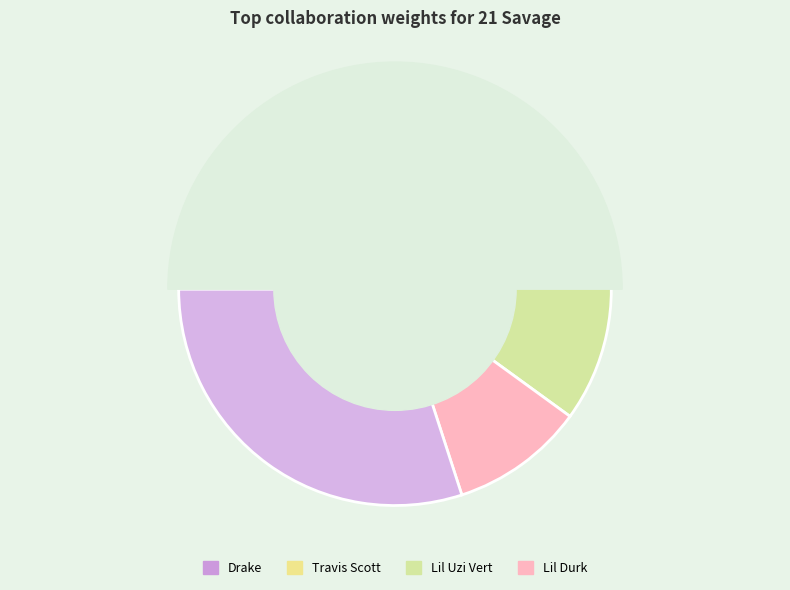

What percentage is the Lil Durk slice, to the nearest percent?

10%